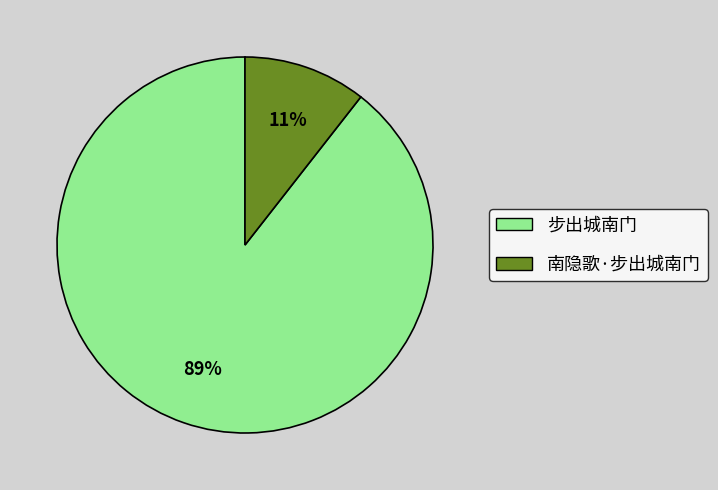

Is it true that 步出城南门 is 83% of the pie?

False